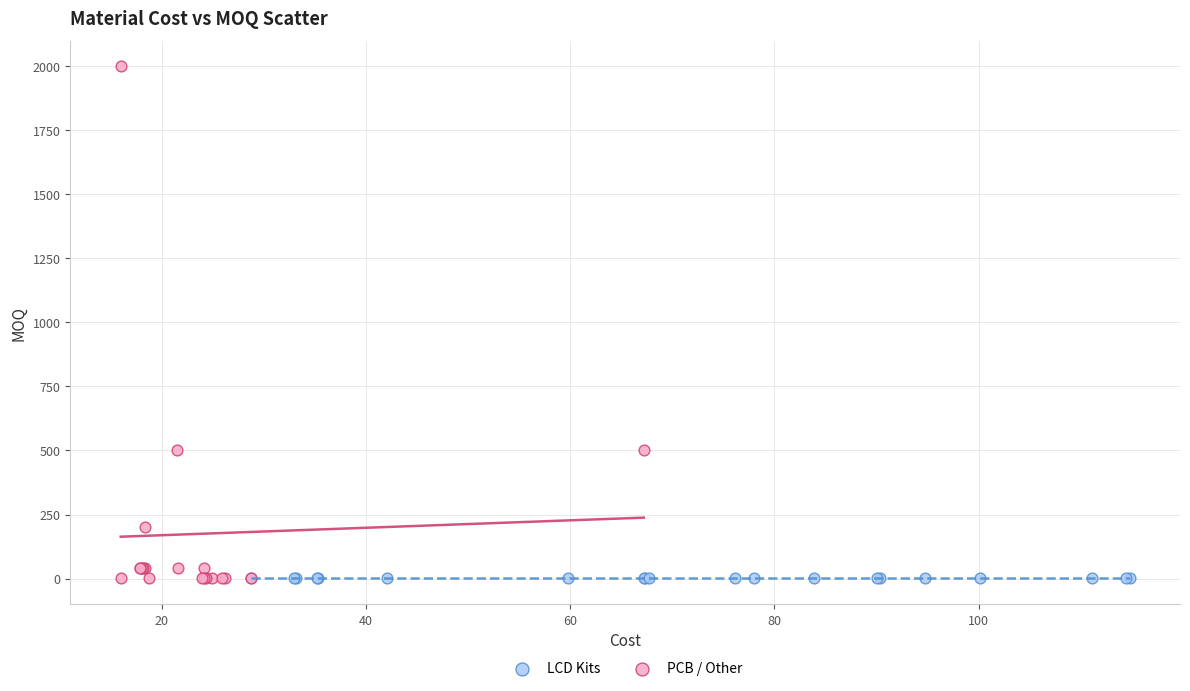

Which series reaches the maximum Y coordinate?

PCB / Other